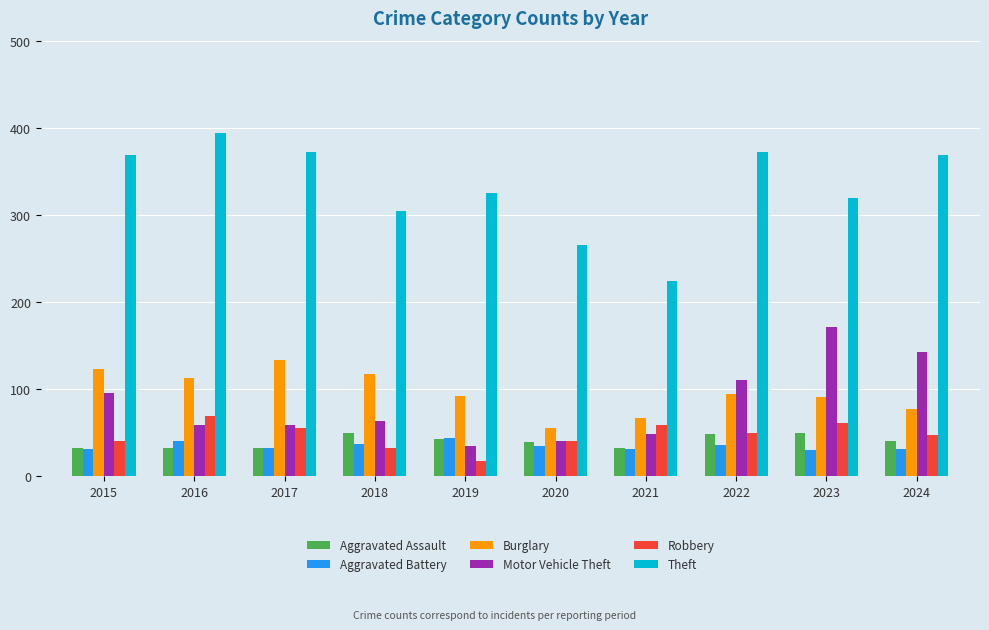

How many bars are there in each group?

6